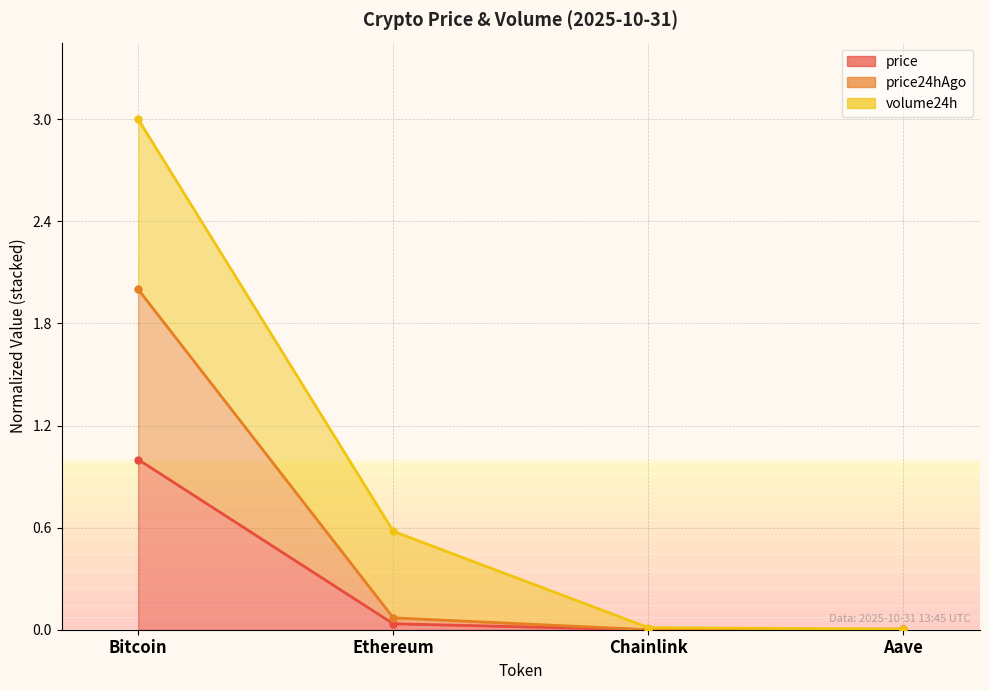

What is the total value across all series at Ethereum?

0.1